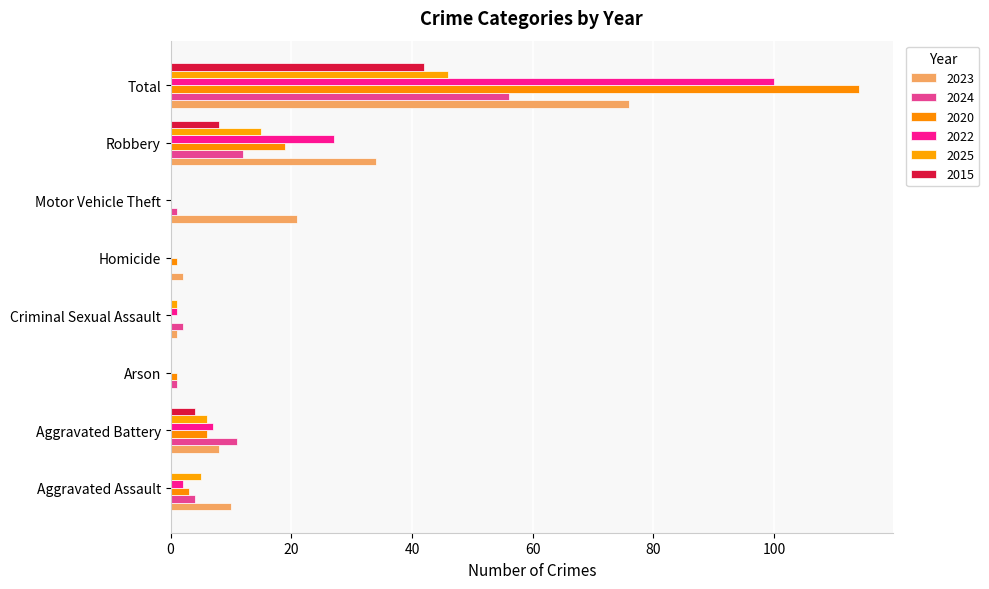

The 2025 series shows 18 at Motor Vehicle Theft. True or false?

False